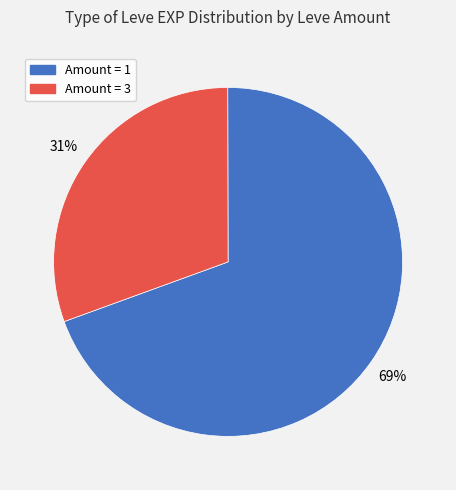

Is there a majority slice in this chart?

Yes